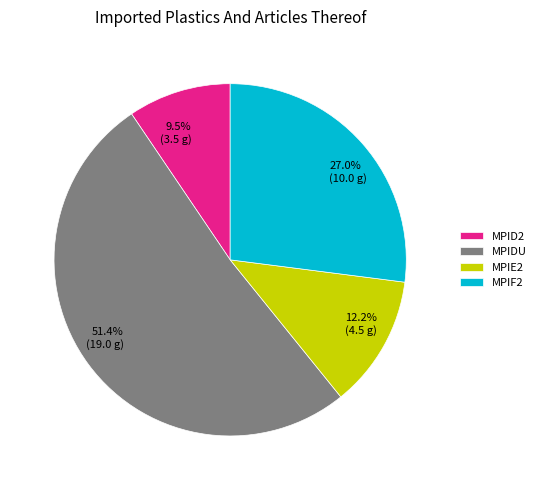

Which slice is the largest?

MPIDU